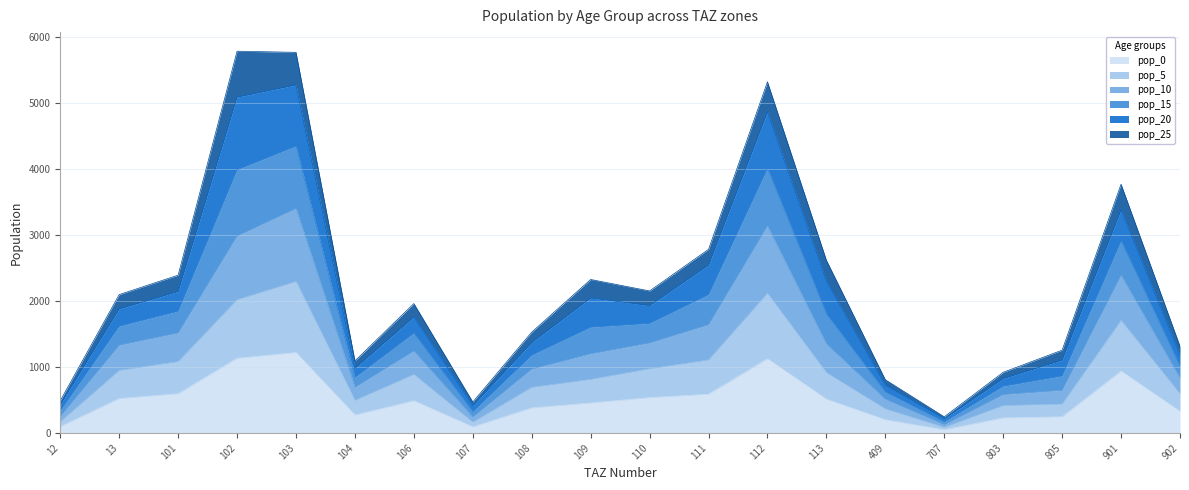

The pop_0 series shows 48.0 at 707. True or false?

True